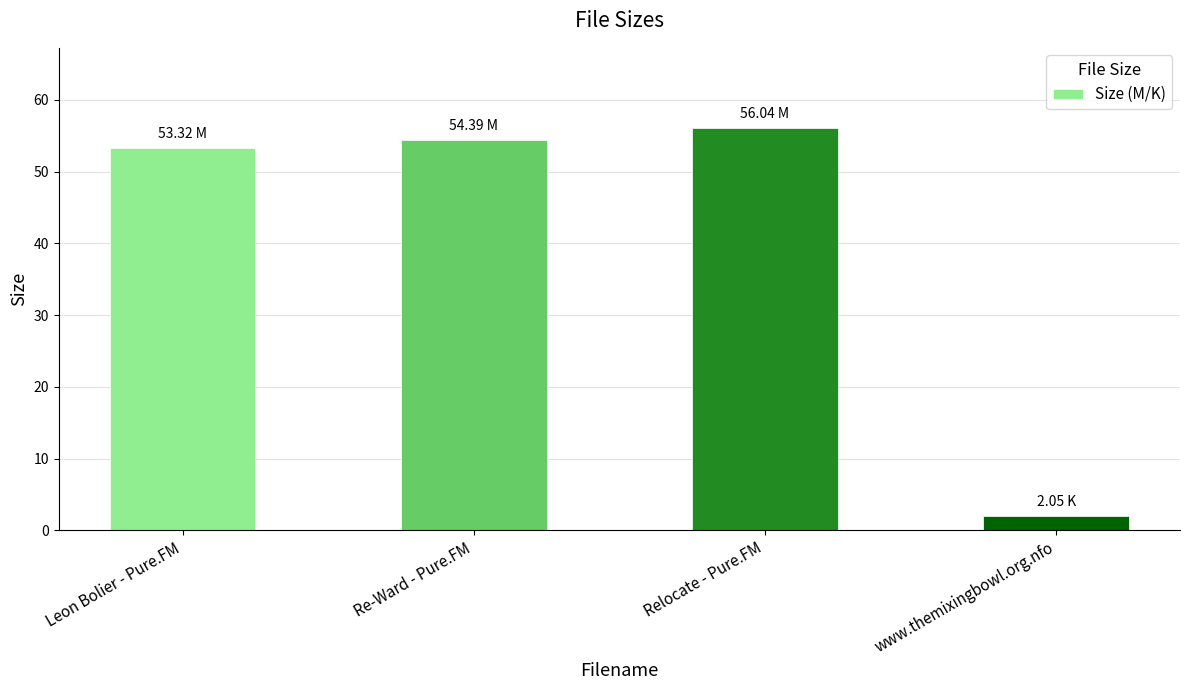

What is the maximum value shown in the chart?

56.0